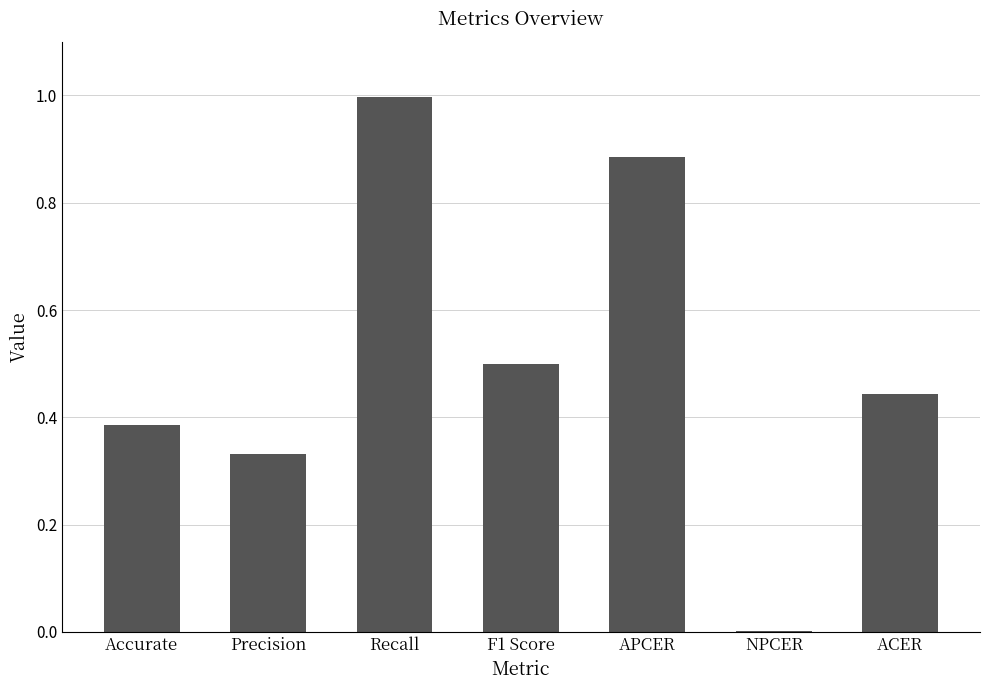

What is the greatest value displayed?

1.0